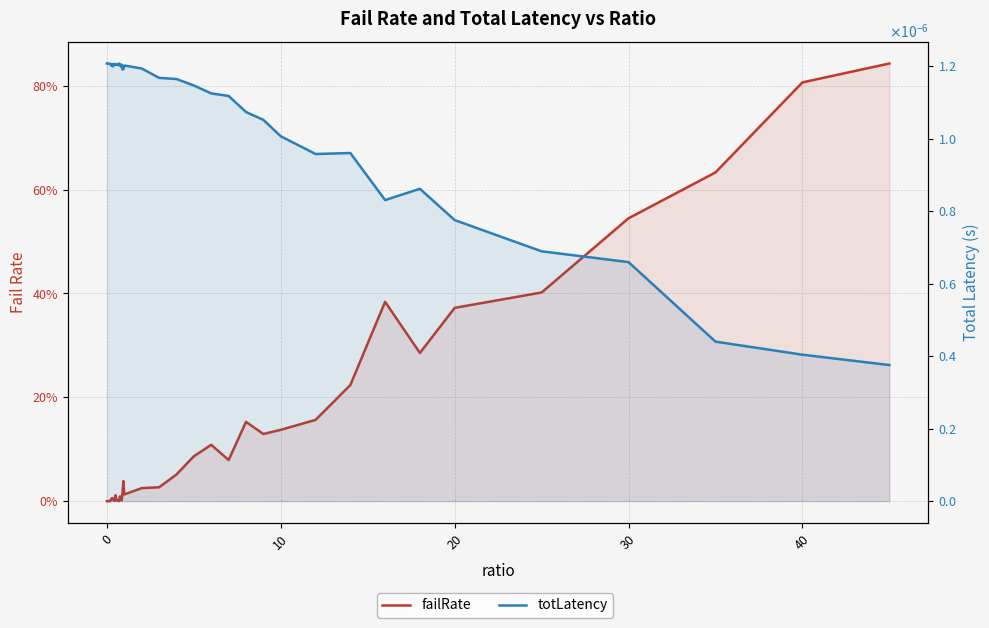

Reading right to left, what are all the values shown in this chart?

failRate: 0.8	0.8	0.6	0.5	0.4	0.4	0.3	0.4	0.2	0.2	0.1	0.1	0.2	0.1	0.1	0.1	0.1	0.0	0.0	0.0	0.0	0.0	0.0	0.0	0.0	0.0	0.0	0.0	0.0	0.0	0.0	0.0	0.0	0.0	0.0	0.0	0.0	0.0	0.0	0.0
totLatency: 0.0	0.0	0.0	0.0	0.0	0.0	0.0	0.0	0.0	0.0	0.0	0.0	0.0	0.0	0.0	0.0	0.0	0.0	0.0	0.0	0.0	0.0	0.0	0.0	0.0	0.0	0.0	0.0	0.0	0.0	0.0	0.0	0.0	0.0	0.0	0.0	0.0	0.0	0.0	0.0